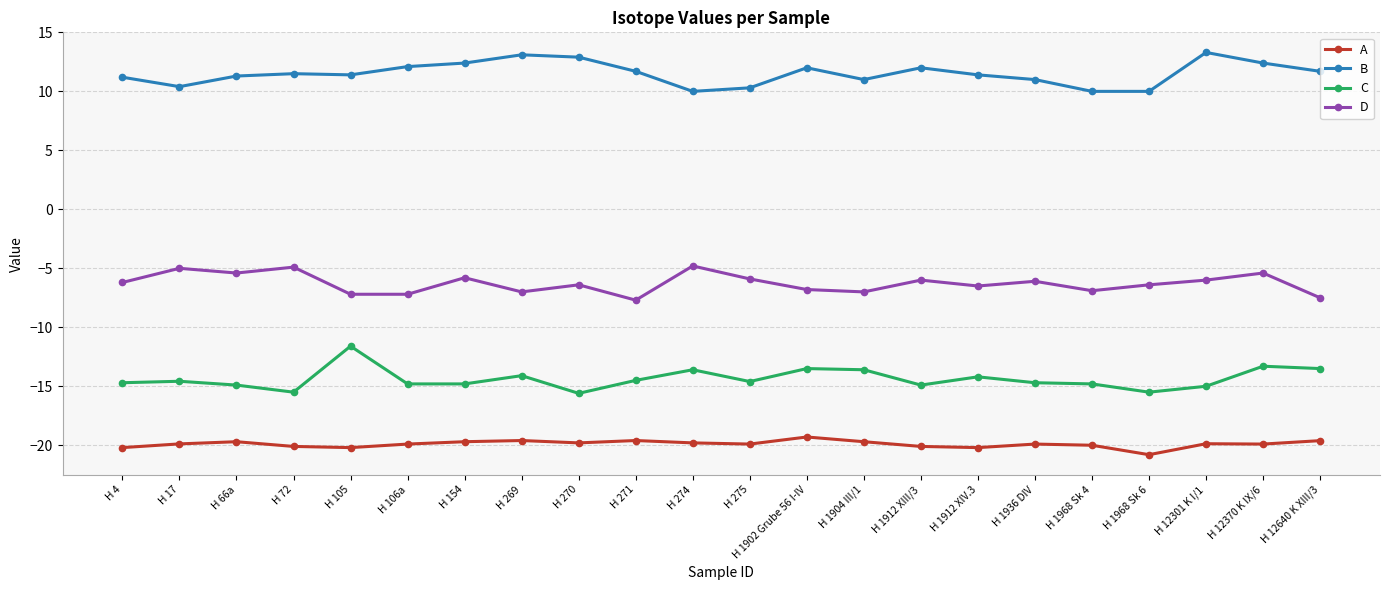

What is the sum of the A values at H 154 and H 1904 III/1?

-39.4